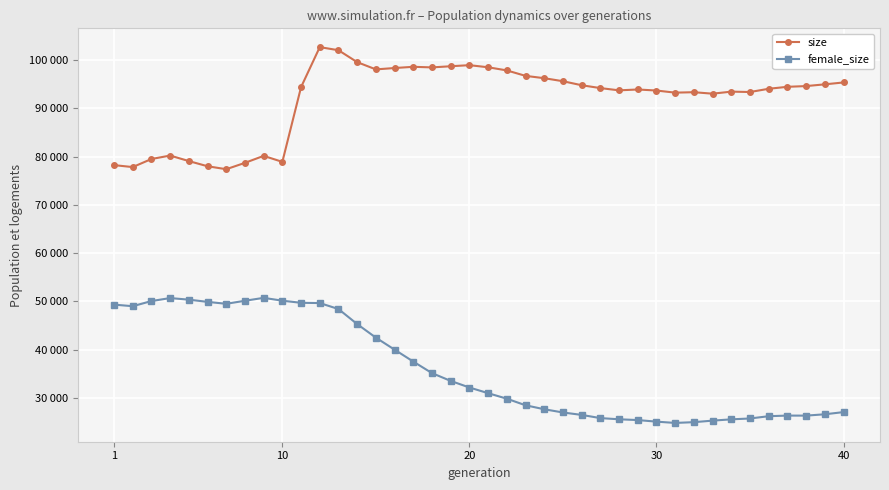

What are all the series names shown in the legend?

size, female_size